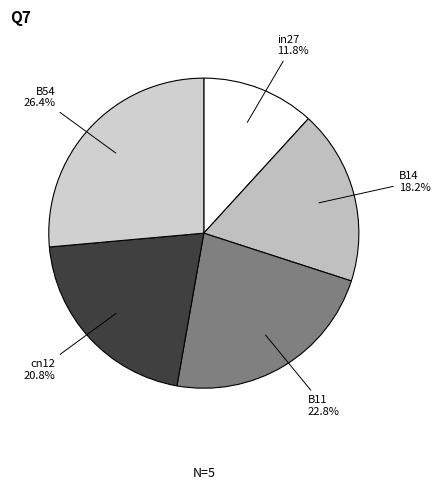

How many segments does this pie chart have?

5